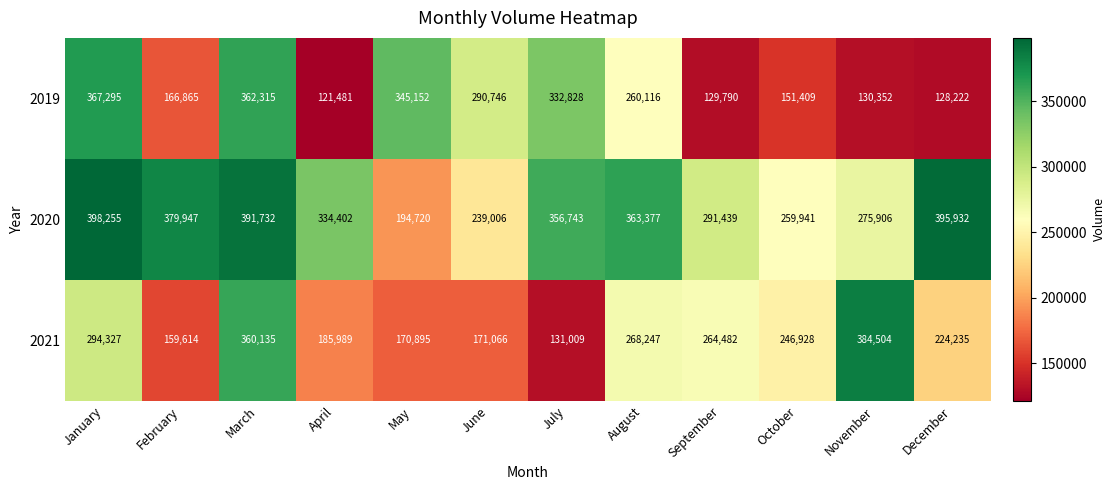

At which category is the sum across all series the highest?

March